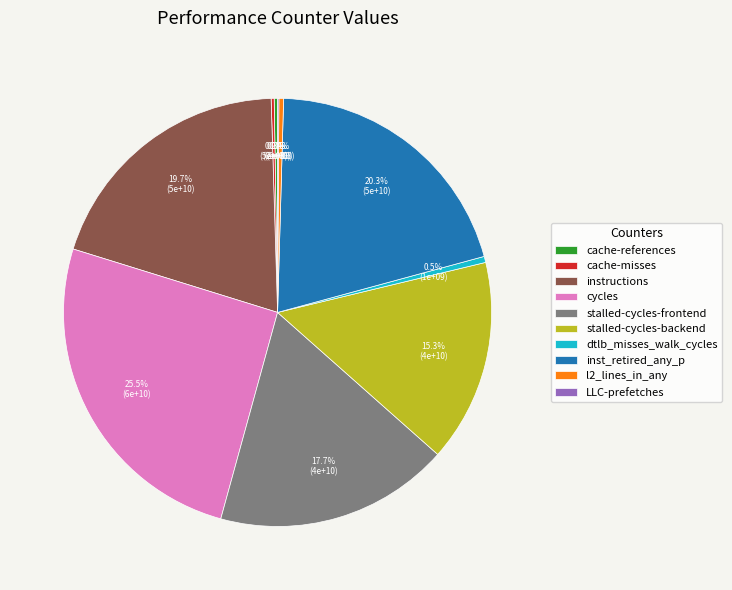

To the nearest percent, what is the difference between the largest and smallest slice percentages?

25%